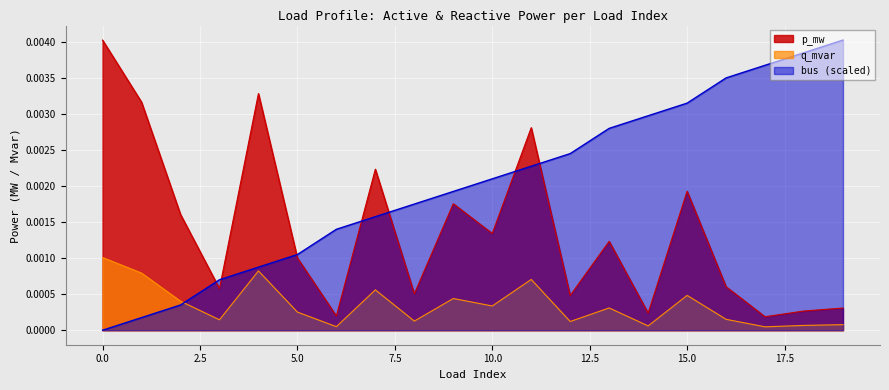

Is the value of p_mw at 4 greater than the value of bus at 3?

Yes